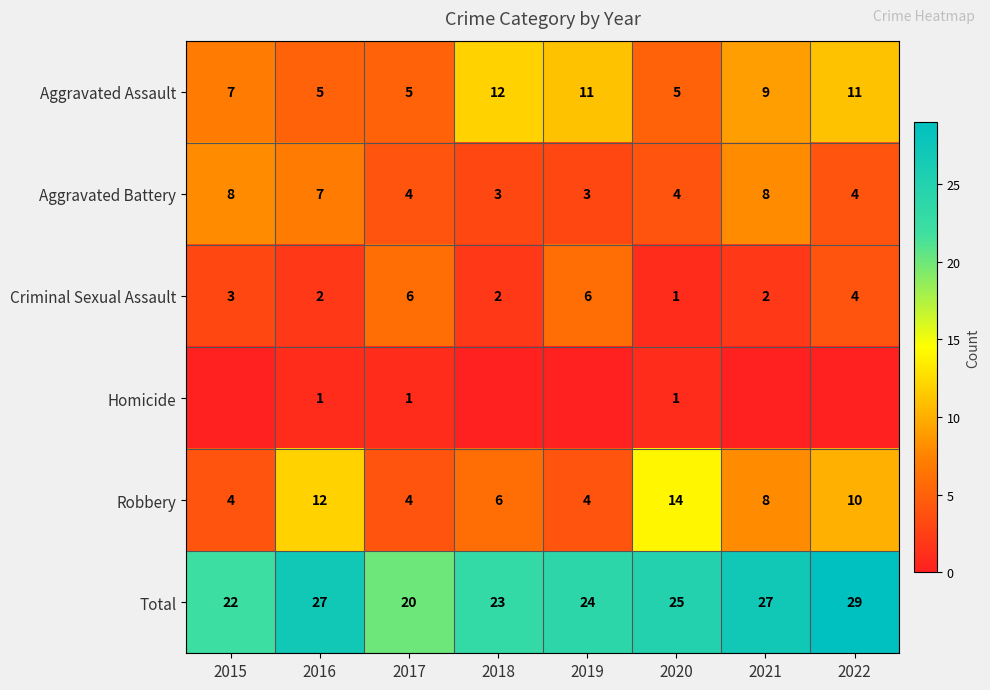

At which label does Total reach its peak?

2022